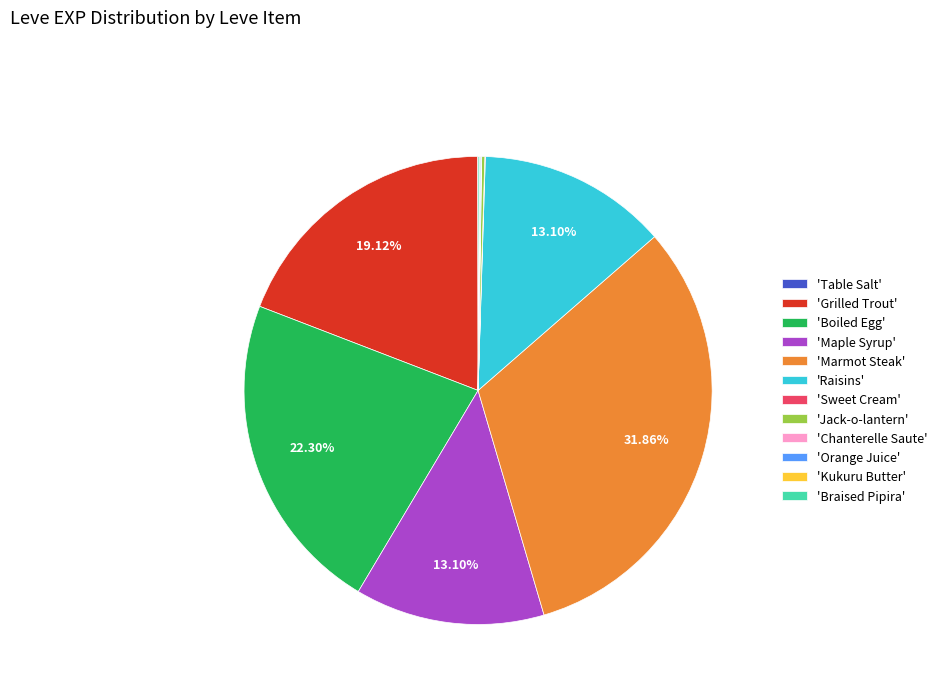

Is 'Boiled Egg' the majority of the pie?

No